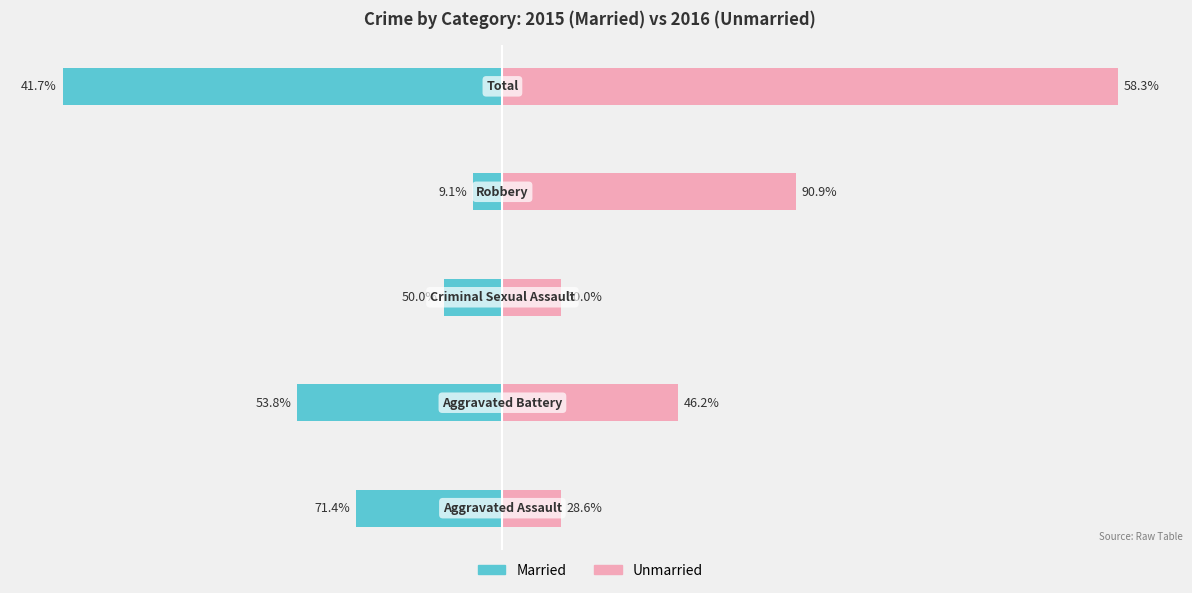

Between 0 and 1, which series saw the biggest shift?

Unmarried